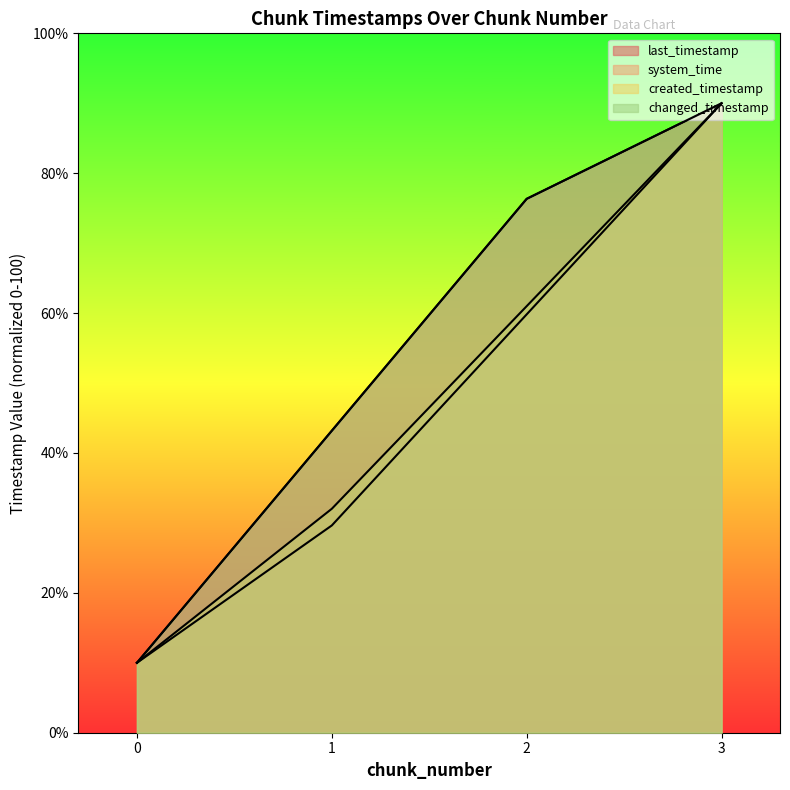

Reading left to right, transcribe all the data shown in this chart.

last_timestamp: 0=10.0	1=43.2	2=76.3	3=90.0
system_time: 0=10.0	1=29.6	2=59.8	3=90.0
created_timestamp: 0=10.0	1=32.0	2=61.0	3=90.0
changed_timestamp: 0=10.0	1=43.2	2=76.3	3=90.0